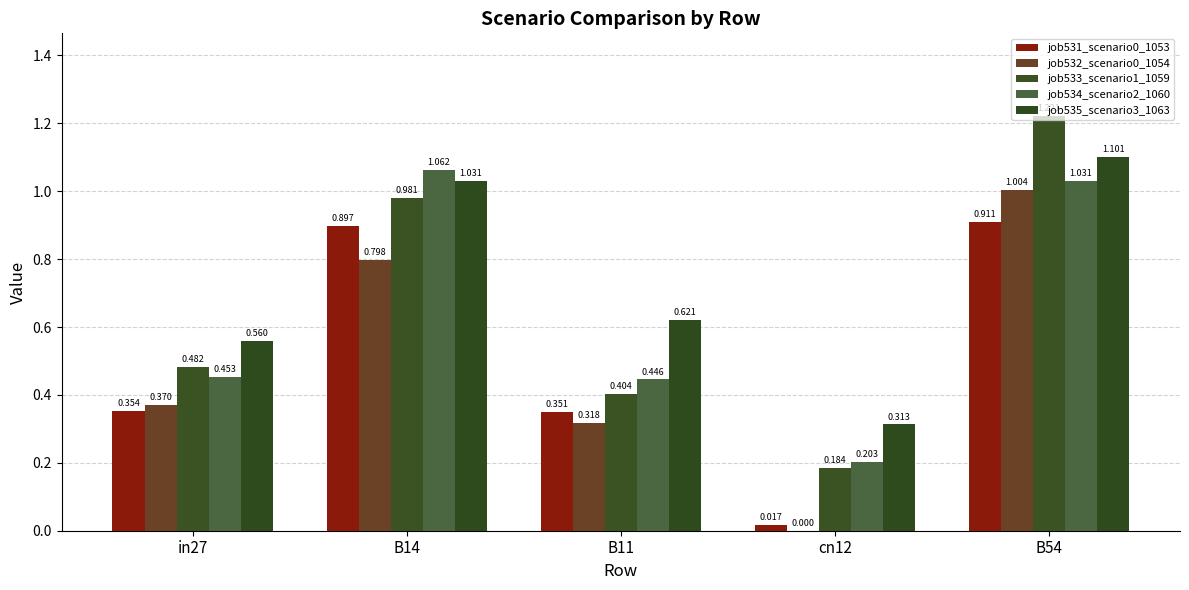

Between in27 and B11, which series saw the biggest shift?

job533_scenario1_1059